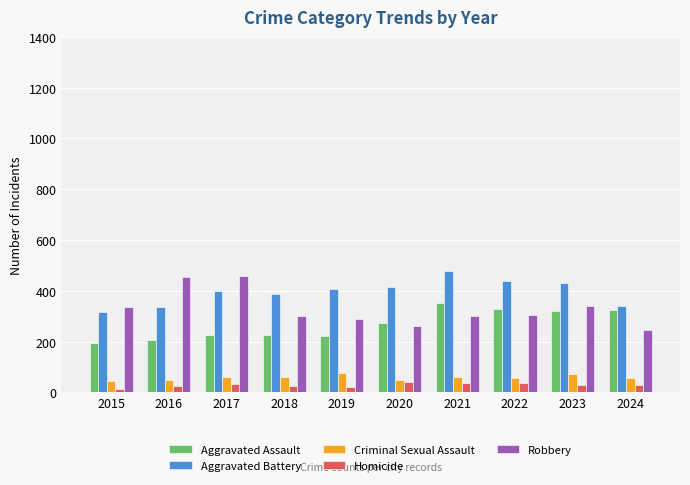

What value does the Robbery series have at 2016?

454